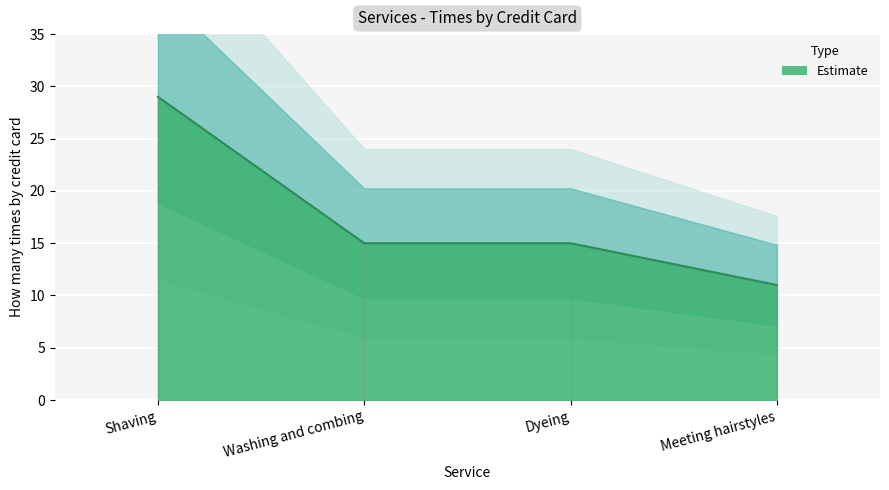

At which label is the value closest to 20?

Washing and combing